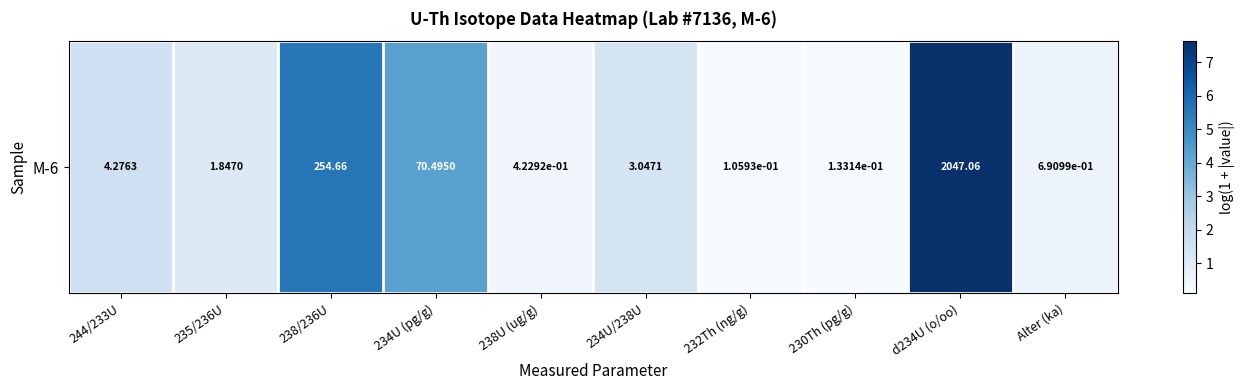

Which has a higher value, 230Th (pg/g) or d234U (o/oo)?

d234U (o/oo)